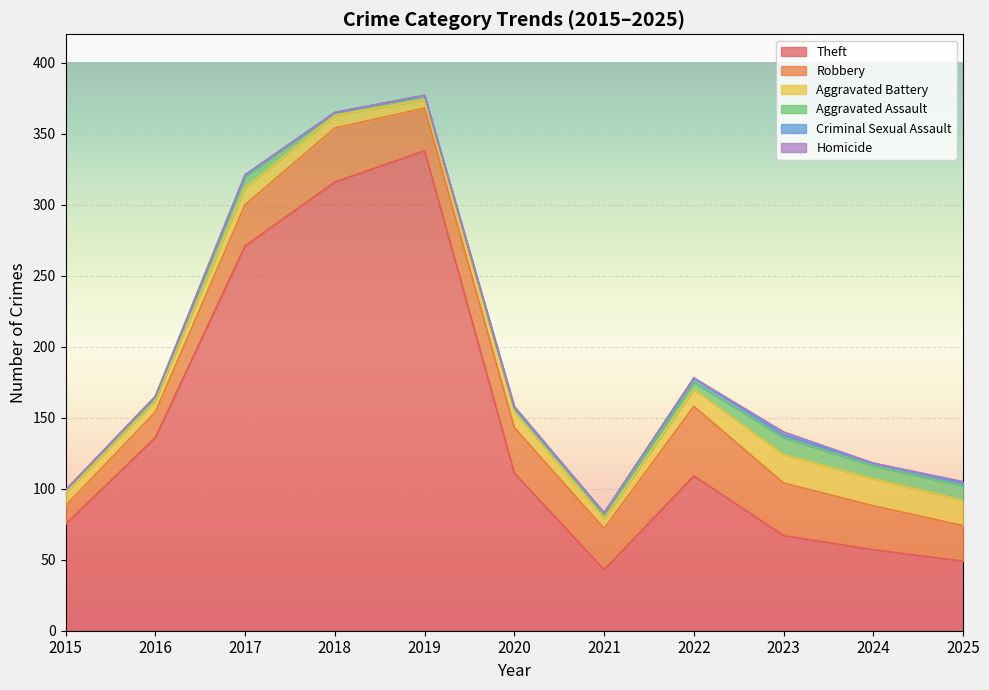

Which series has the largest range (max minus min)?

Theft